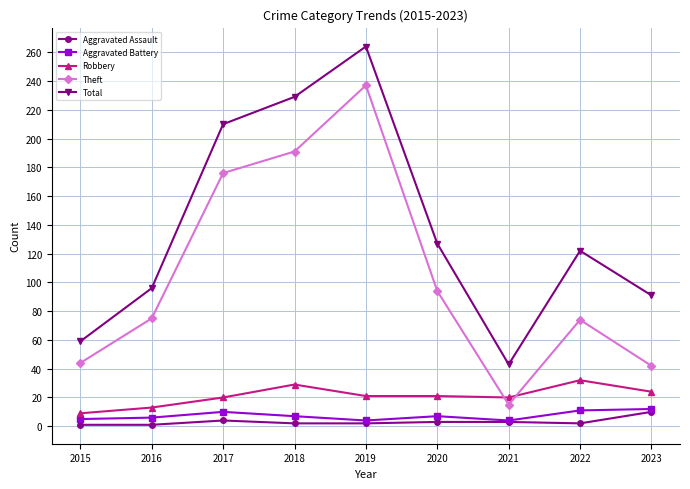

At which label does Aggravated Assault reach its peak?

2023